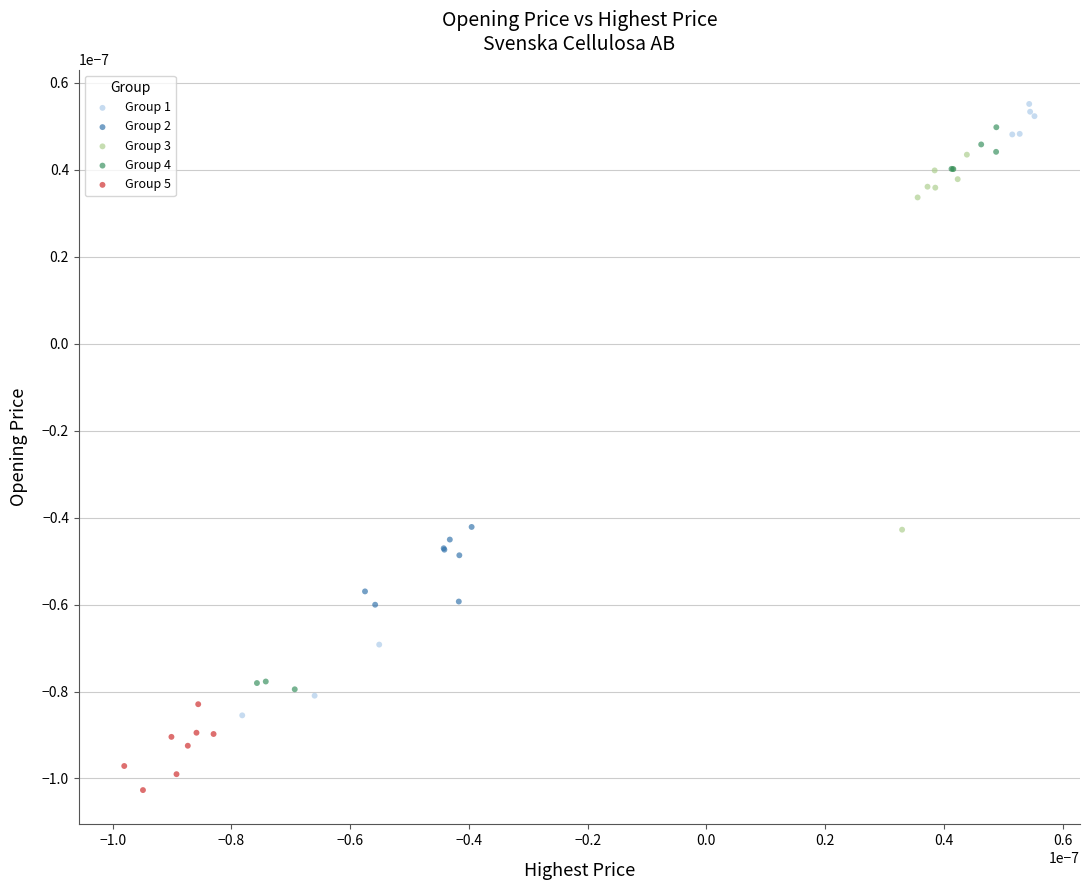

Which series contains the highest Y value?

Group 1